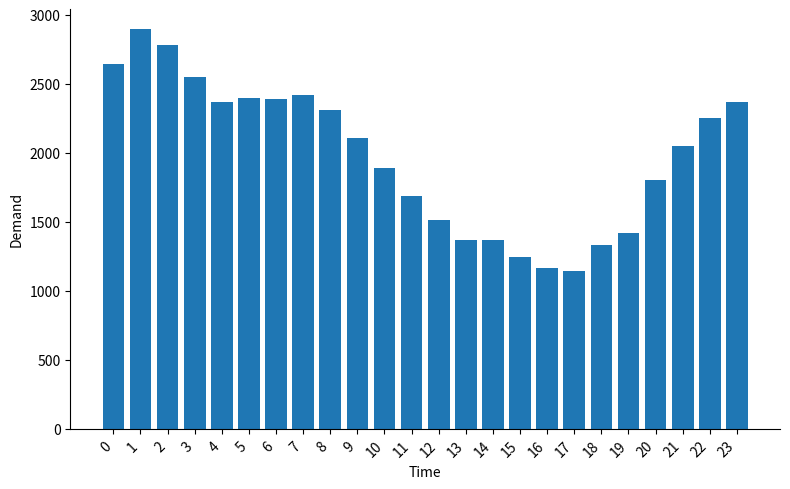

Is it true that the value at 1 is 2898?

True